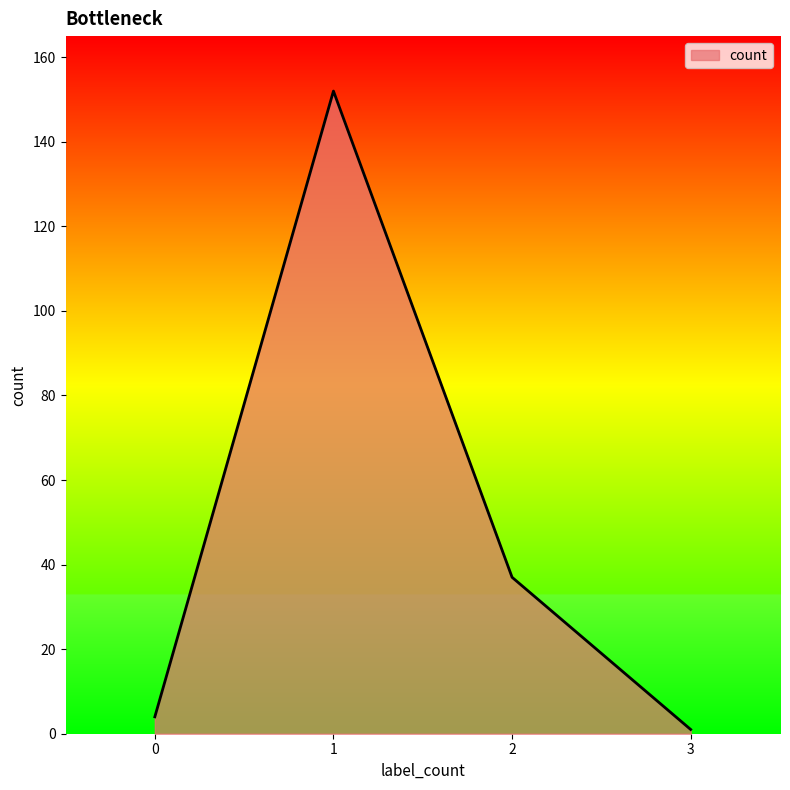

Count the number of data series in this chart.

1